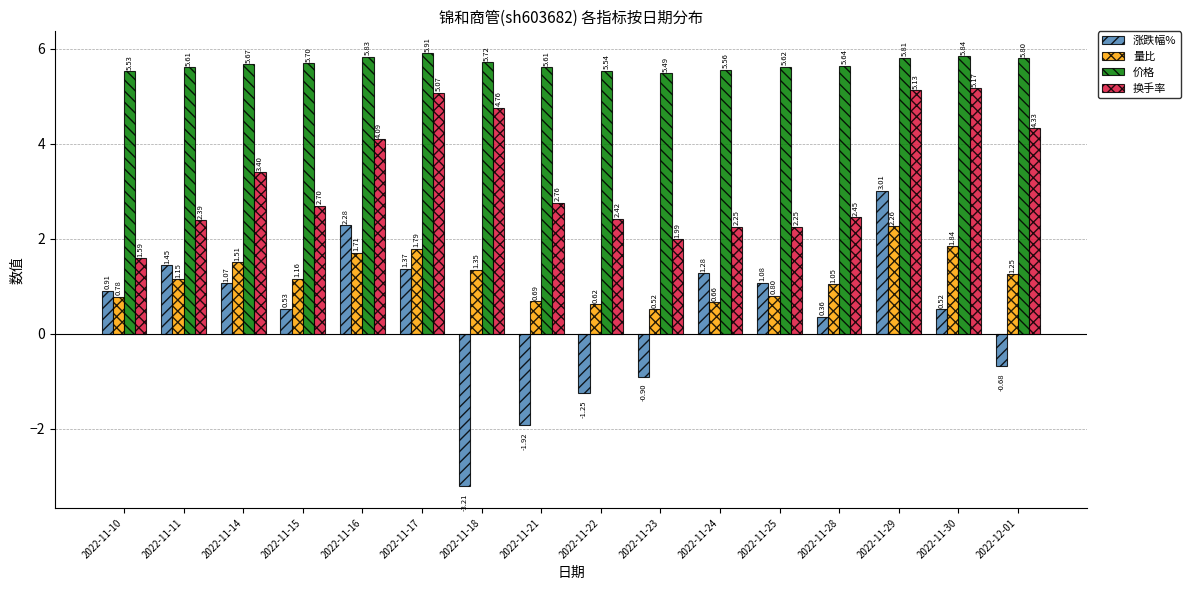

What position from the right is 2022-11-21?

9